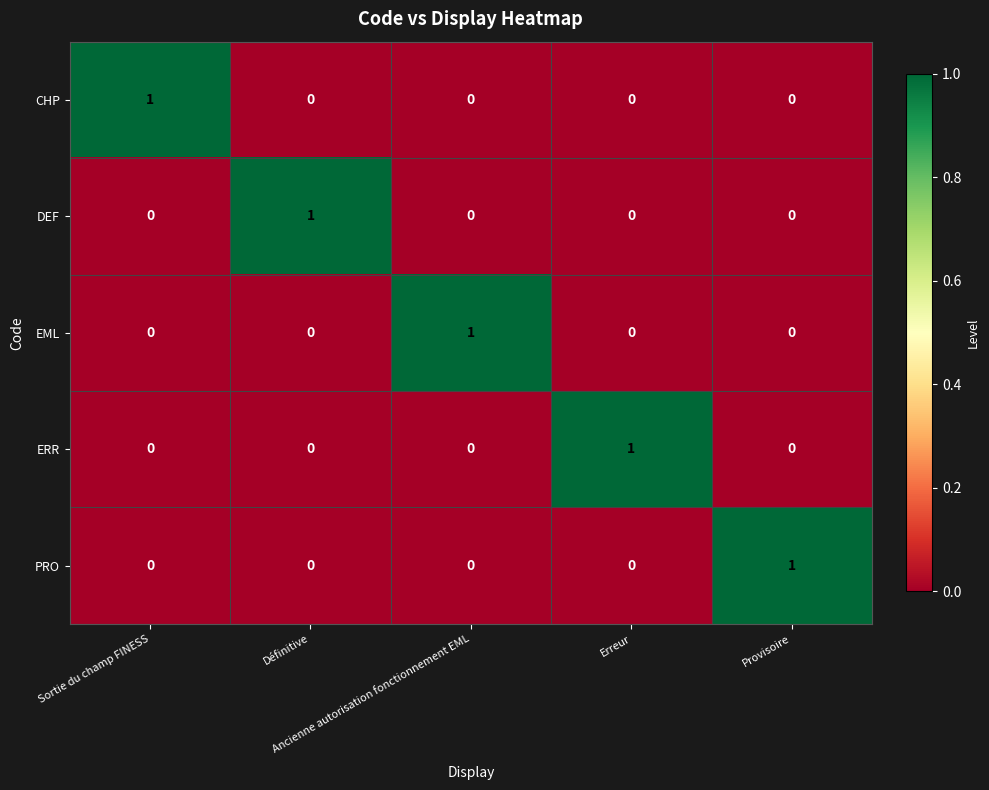

At how many categories does at least one series exceed 0?

5